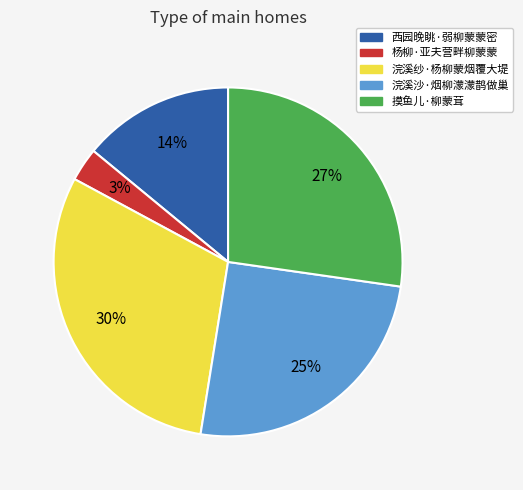

How many segments does this pie chart have?

5